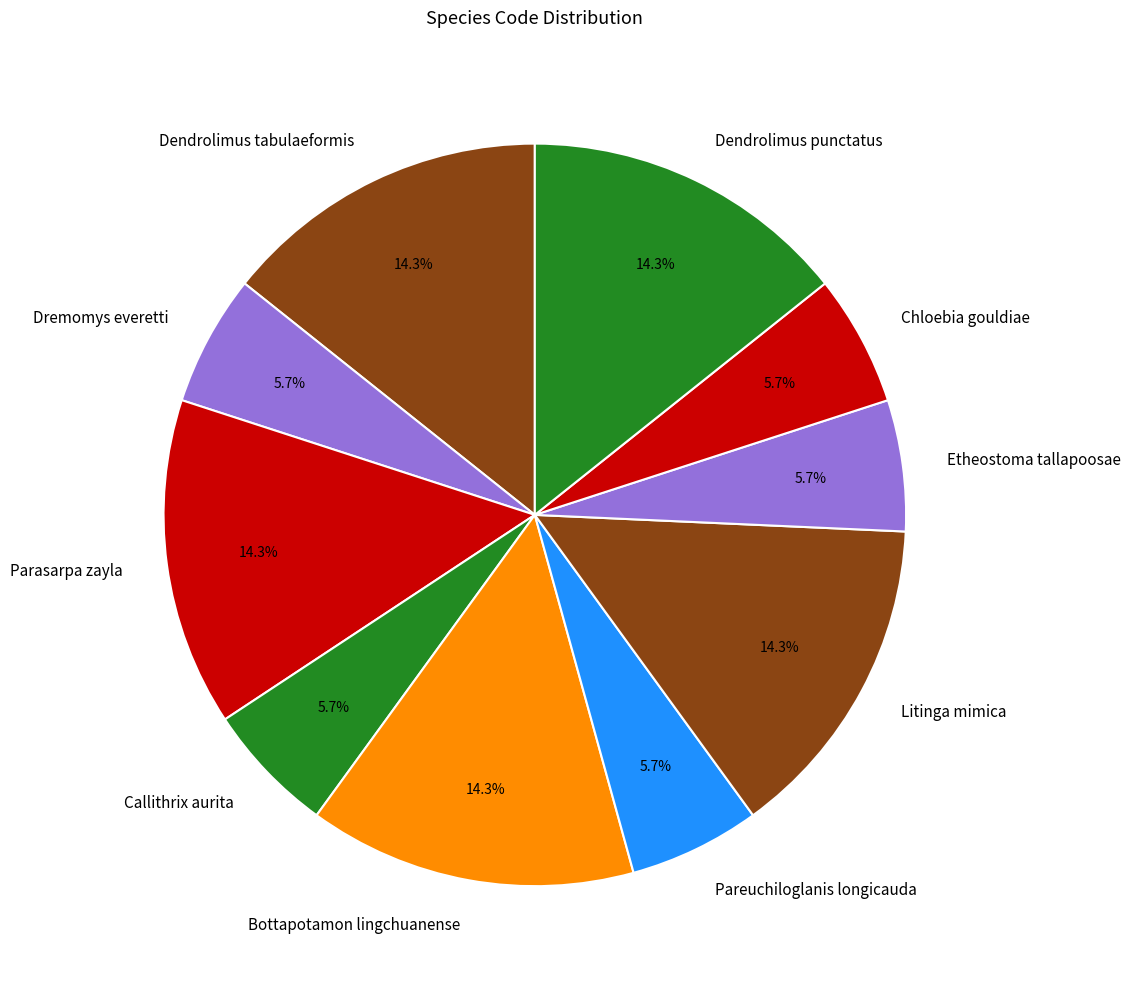

Does any single category account for the majority?

No